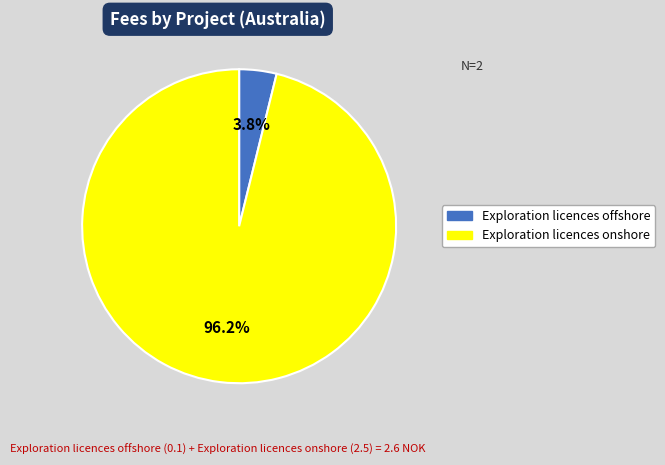

Combined, what portion of the pie is Exploration licences onshore and Exploration licences offshore?

100.0%